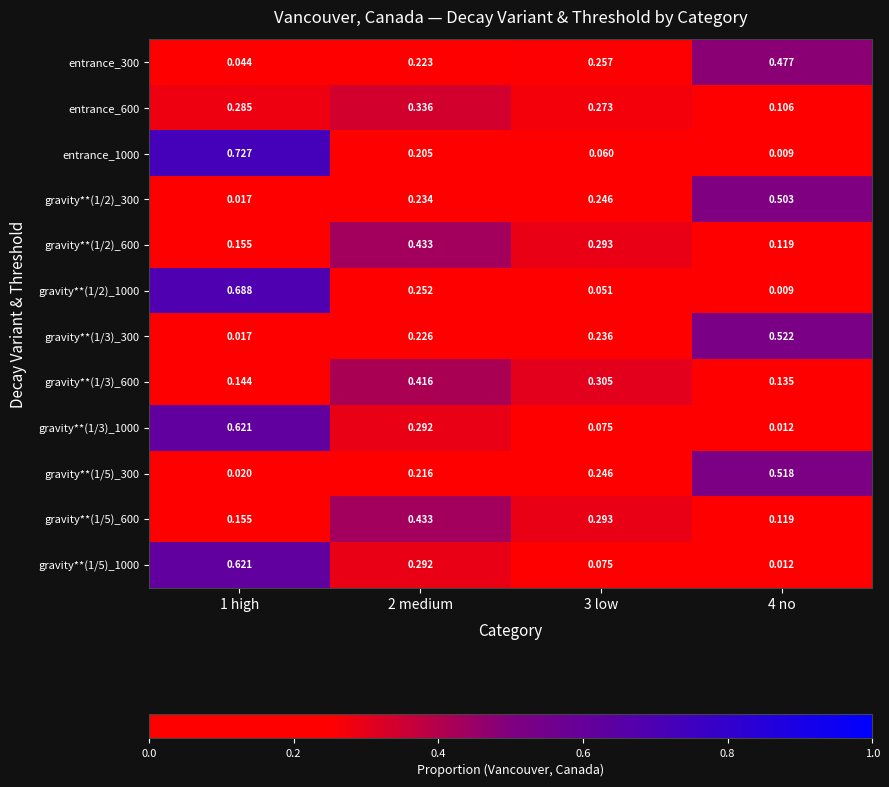

Is the value of gravity**(1/5)_300 at 3 low greater than the value of gravity**(1/3)_600 at 3 low?

No